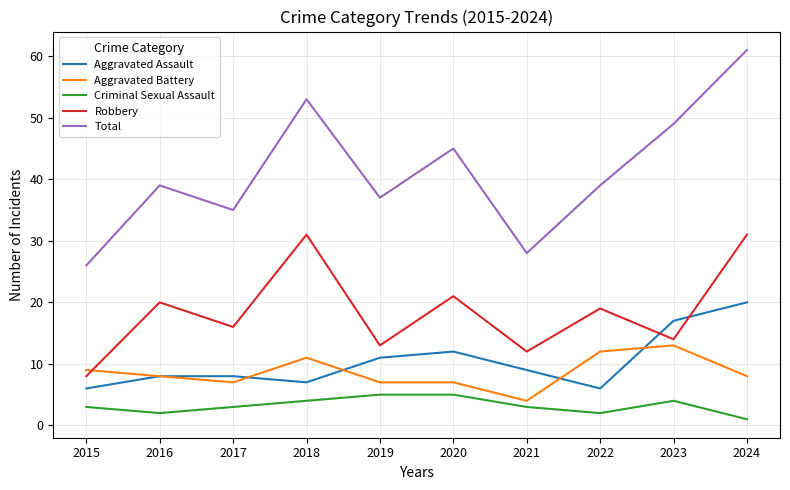

How many series are shown in this chart?

5